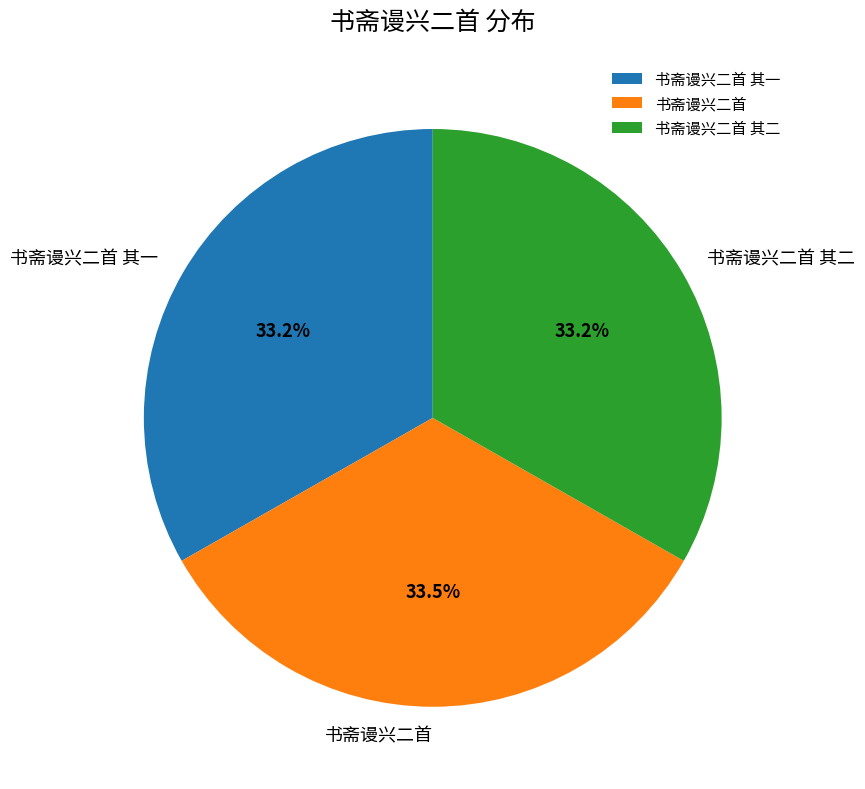

How many segments does this pie chart have?

3